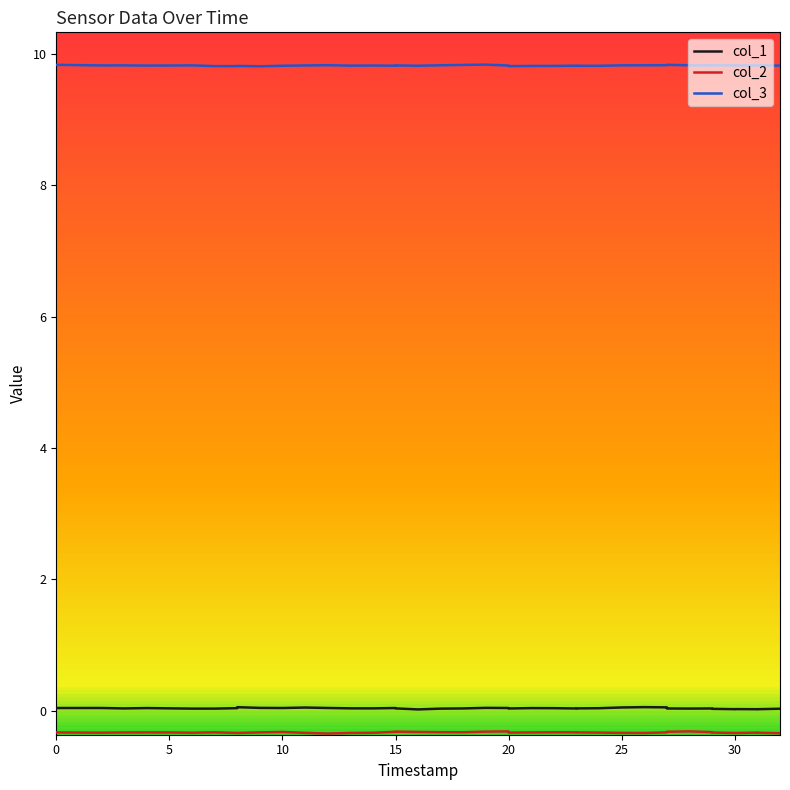

List the series in order of their peak value, lowest first.

col_2, col_1, col_3